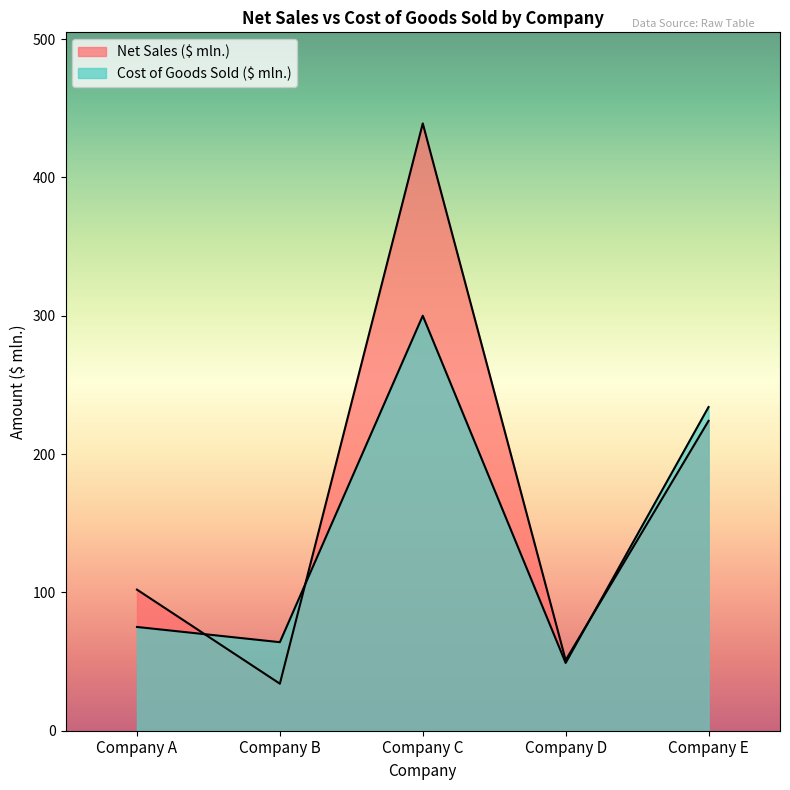

True or false: Net Sales ($ mln.) has more than 2 points higher than both neighbors.

False